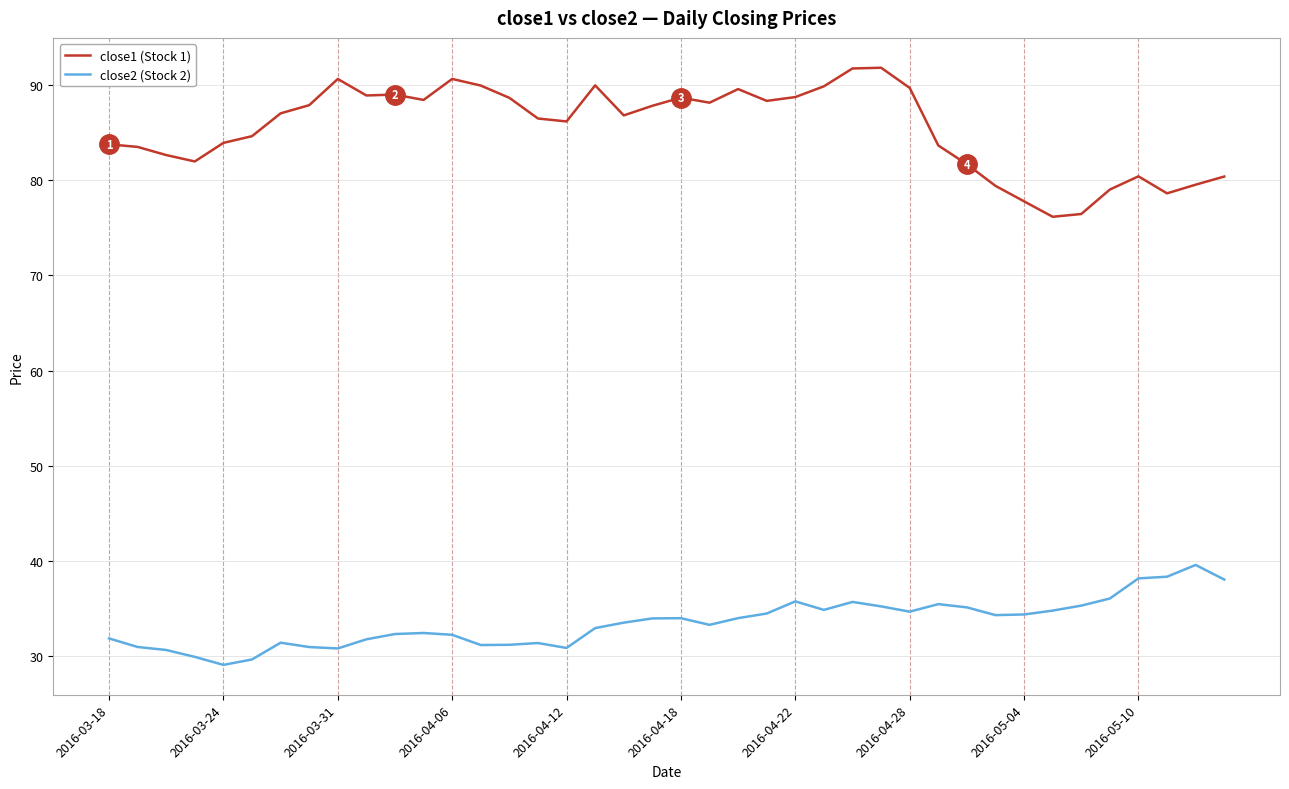

True or false: close2 (Stock 2) and close1 (Stock 1) cross at least once.

False